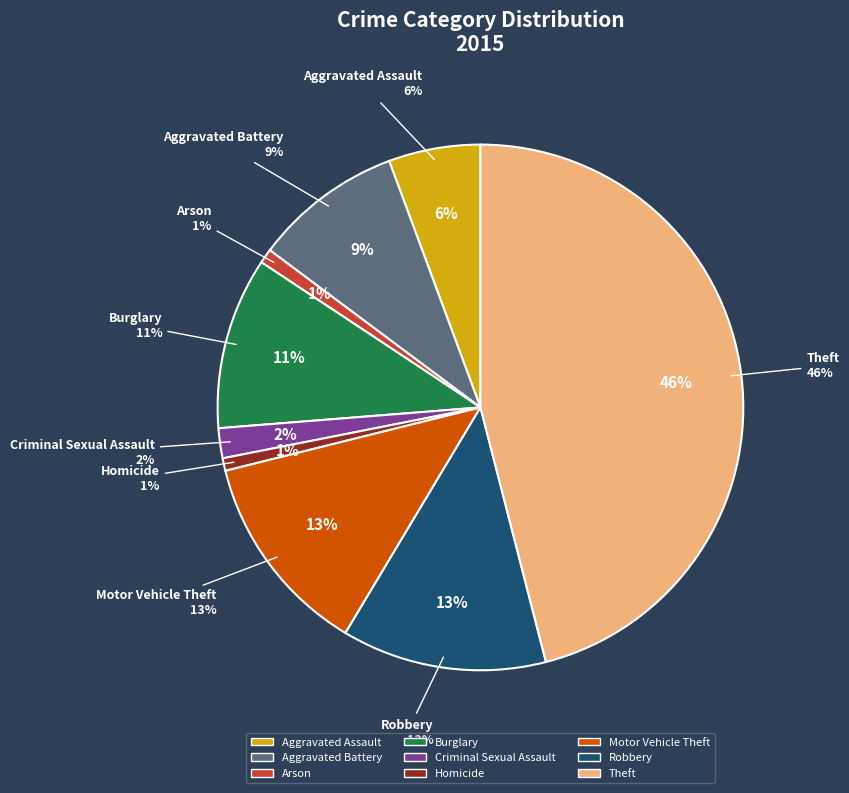

Rank the categories by value from lowest to highest.

Homicide, Arson, Criminal Sexual Assault, Aggravated Assault, Aggravated Battery, Burglary, Motor Vehicle Theft, Robbery, Theft